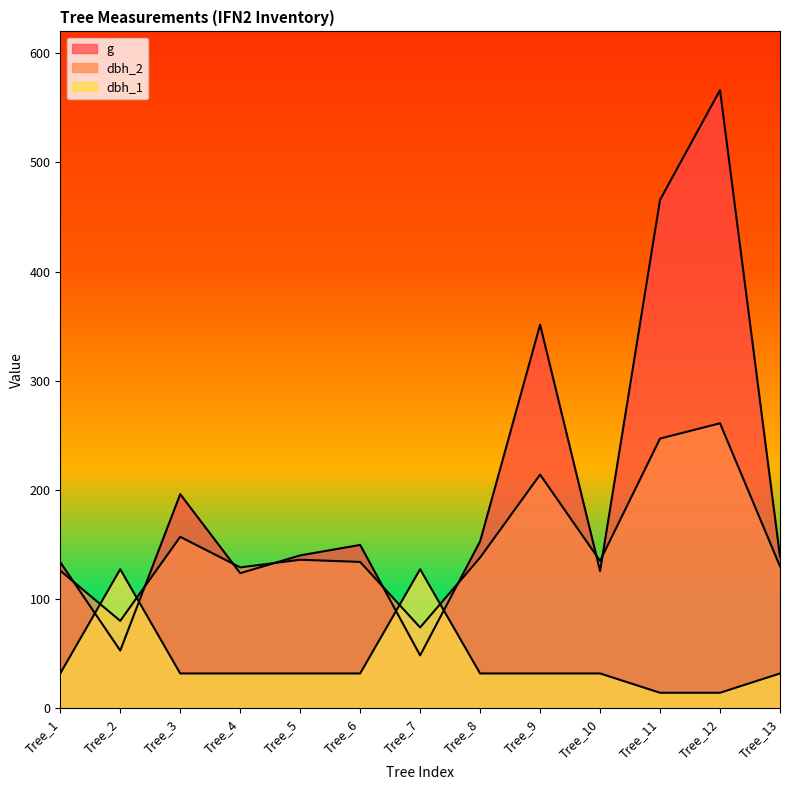

What is the value of the g point at the 2nd from the left?

52.8